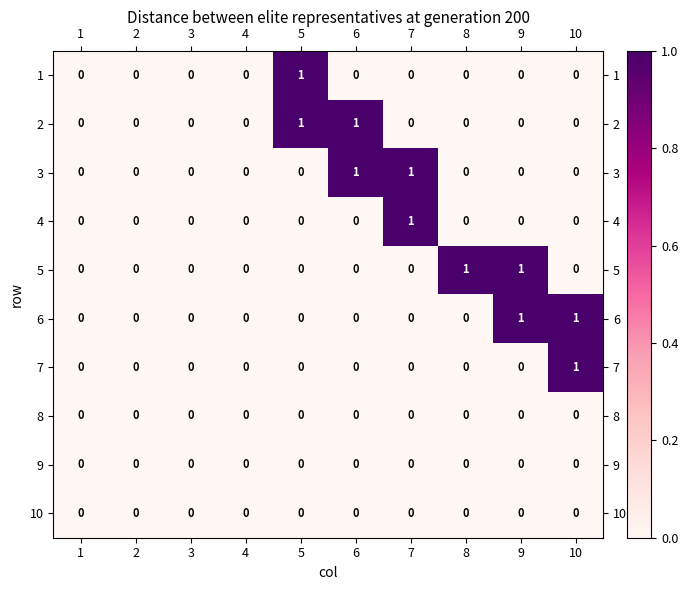

Between 2 and 8, which series saw the biggest shift?

5